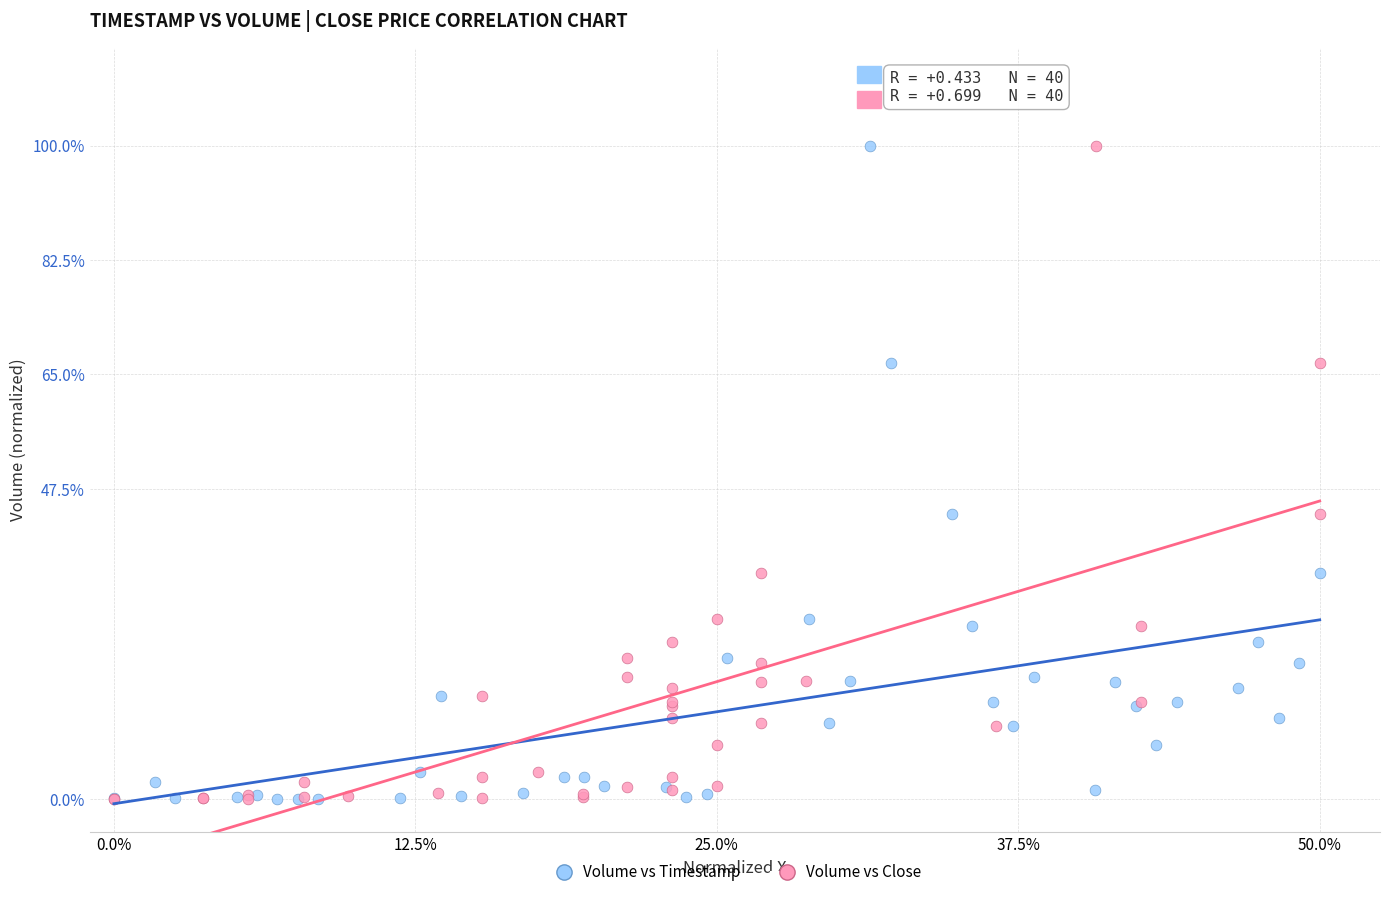

What are all the series names shown in the legend?

Volume vs Timestamp, Volume vs Close